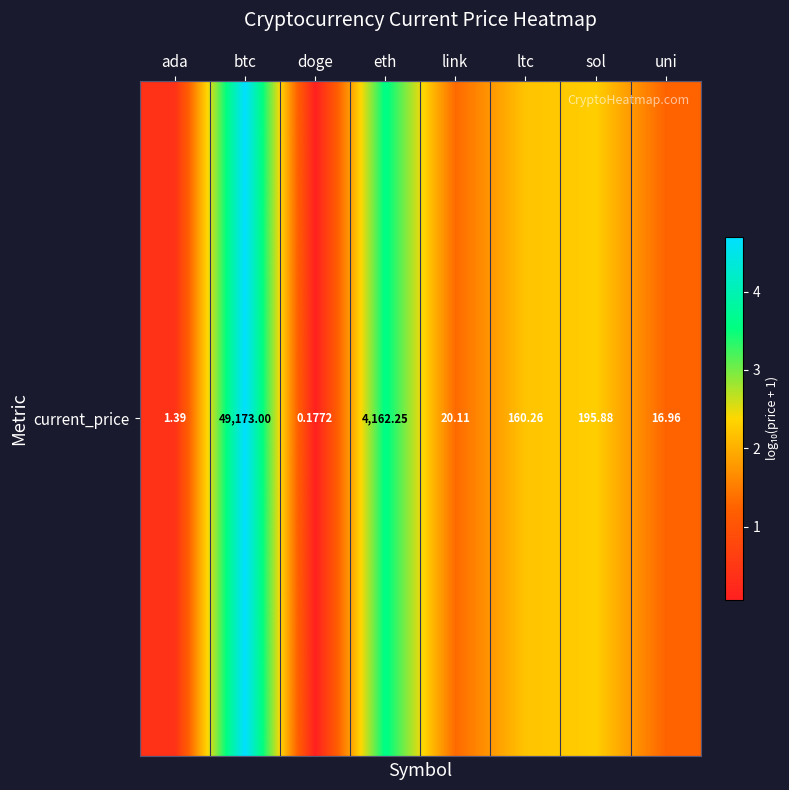

Count the number of categories in the chart.

8